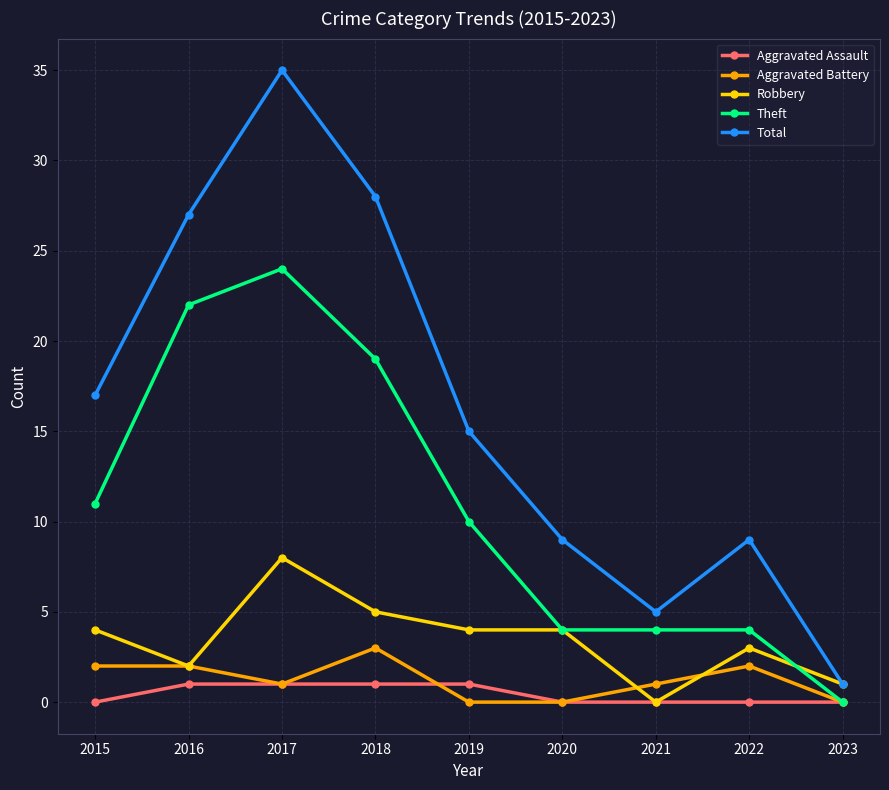

In Total, how many points are higher than both neighbors (excluding endpoints)?

2